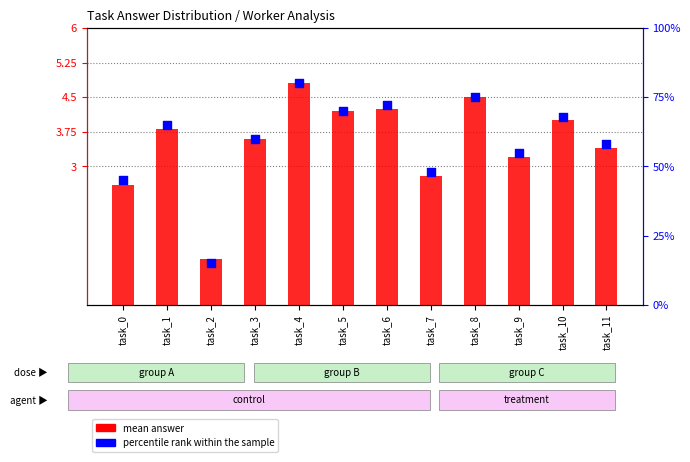

At how many categories does at least one series exceed 55?

8